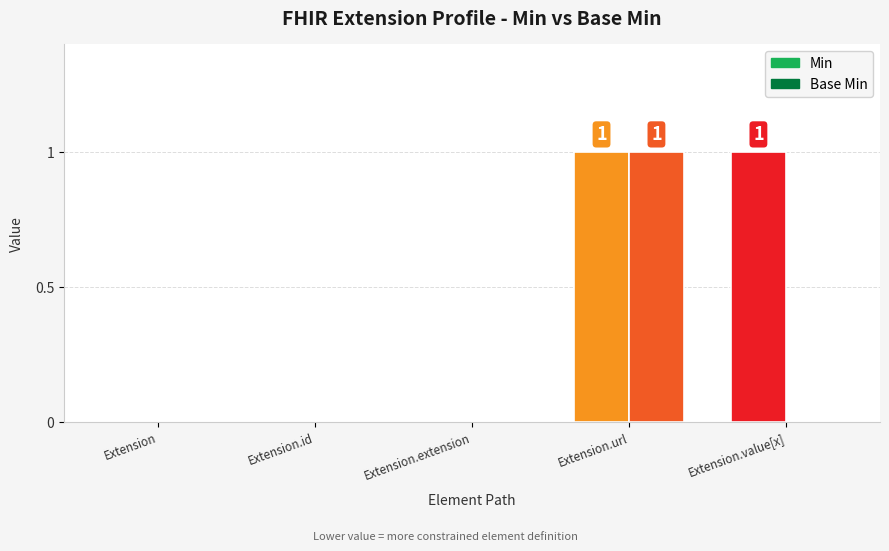

Between Extension and Extension.value[x], which series saw the biggest shift?

Min